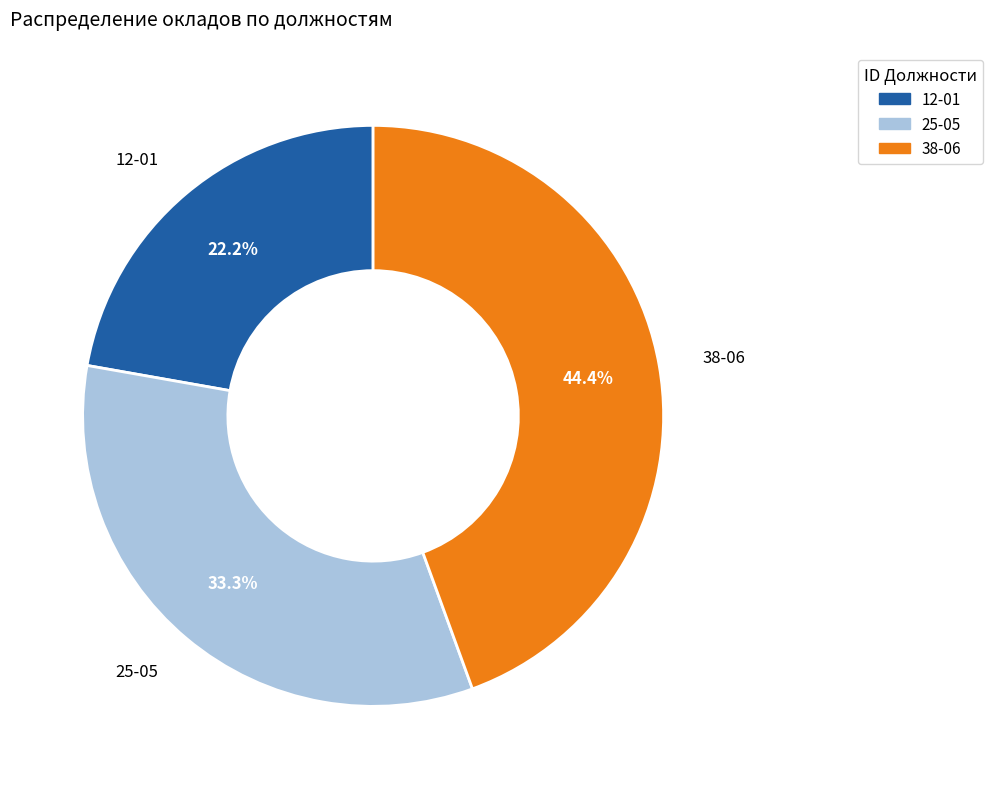

What percentage is the 25-05 slice, to the nearest percent?

33%